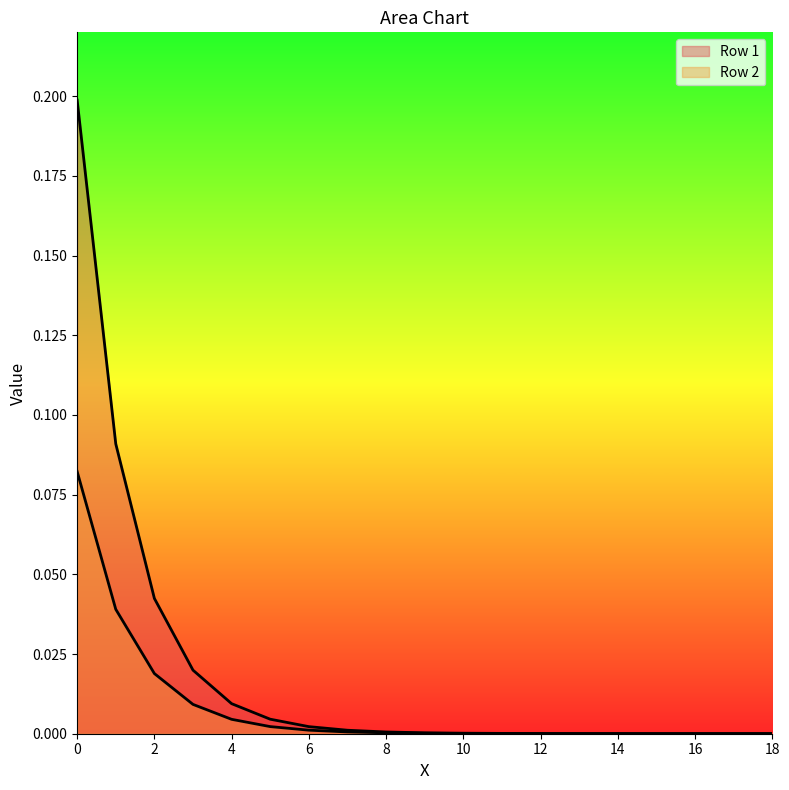

Reading left to right, transcribe all the data shown in this chart.

Row 1: 0=0.2	1=0.1	2=0.0	3=0.0	4=0.0	5=0.0	6=0.0	7=0.0	8=0.0	9=0.0	10=0.0	11=0.0	12=0.0	13=0.0	14=0.0	15=0.0	16=0.0	17=0.0	18=0.0
Row 2: 0=0.1	1=0.0	2=0.0	3=0.0	4=0.0	5=0.0	6=0.0	7=0.0	8=0.0	9=0.0	10=0.0	11=0.0	12=0.0	13=0.0	14=0.0	15=0.0	16=0.0	17=0.0	18=0.0